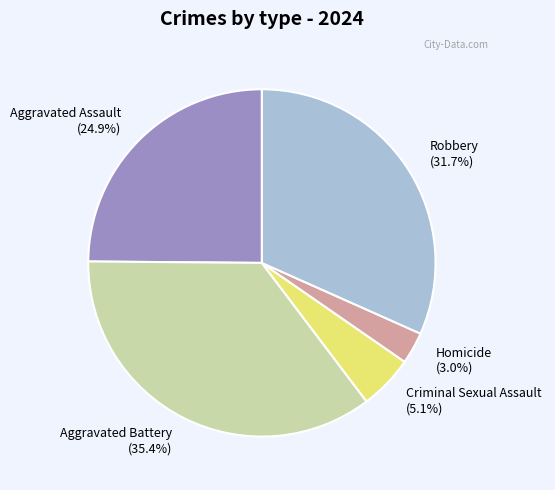

Count the number of slices in the pie.

5